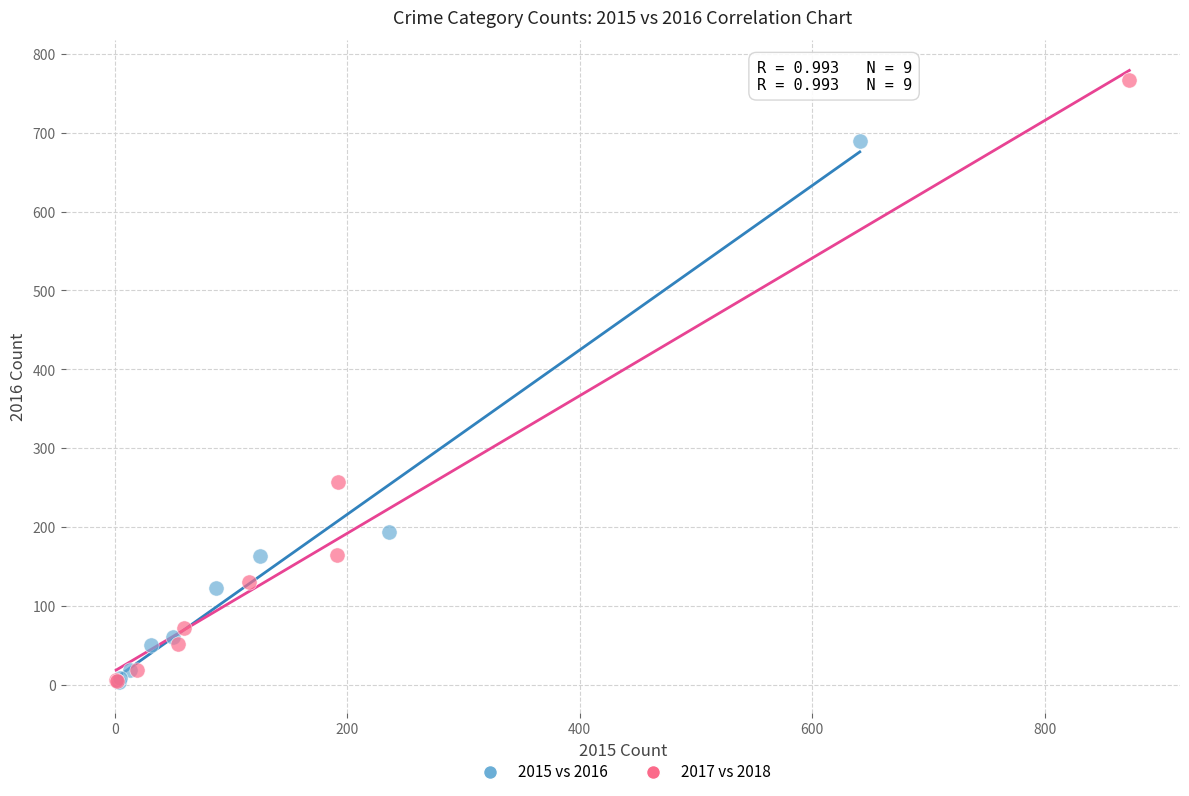

What are all the series names shown in the legend?

2015 vs 2016, 2017 vs 2018